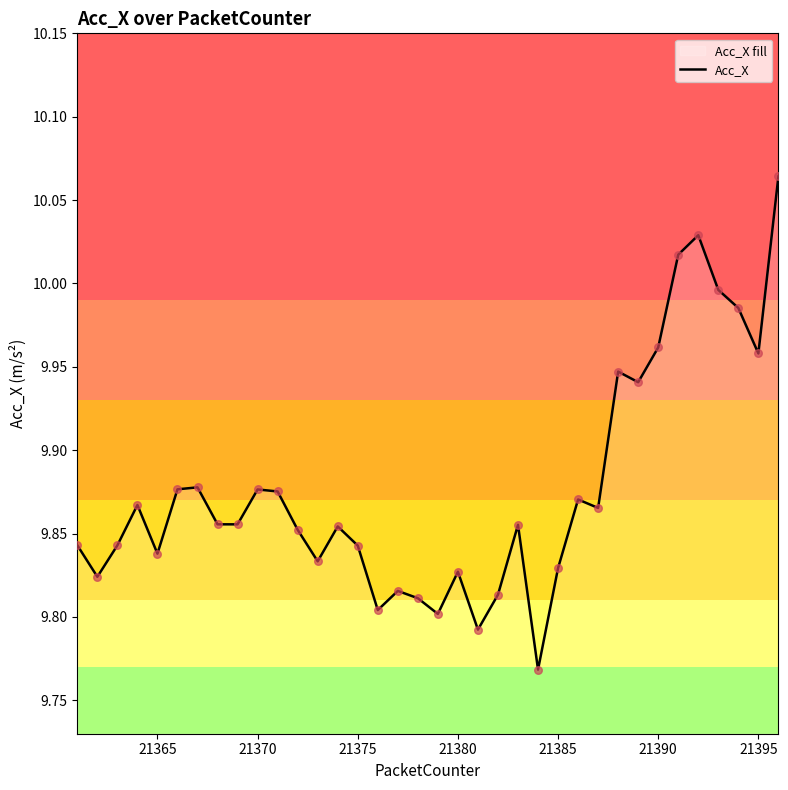

What is the difference between the maximum and minimum values?

0.3